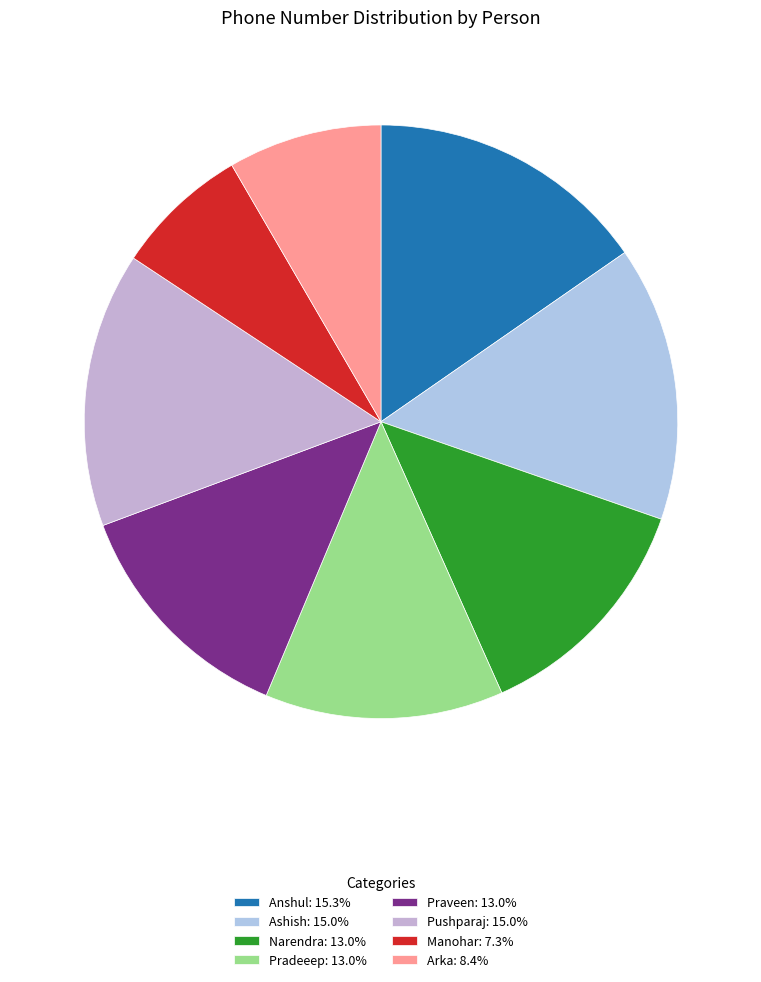

Between Manohar and Anshul, which is larger?

Anshul